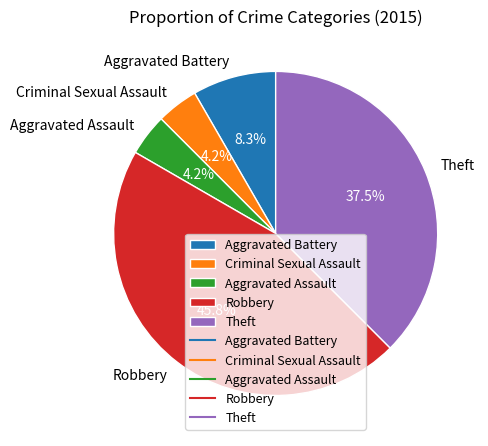

Which category has the biggest portion of the pie?

Robbery